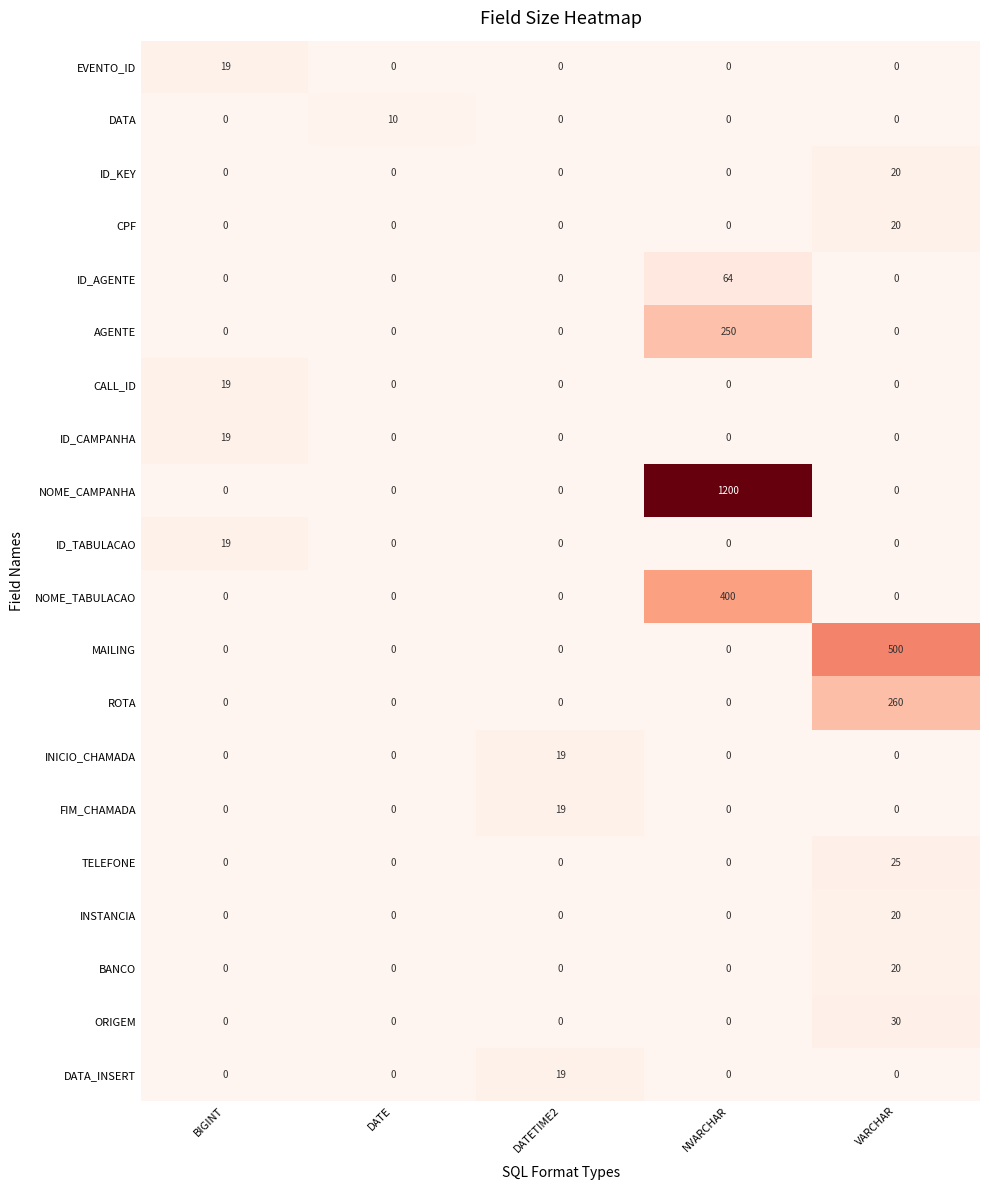

At which category is the sum across all series the highest?

NVARCHAR